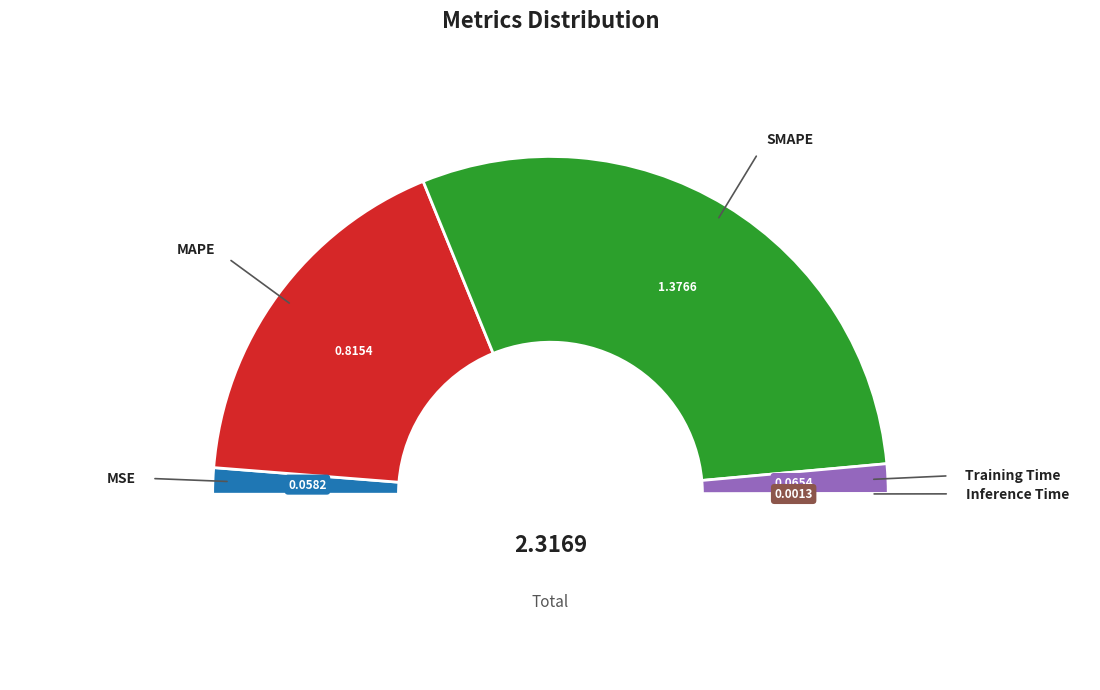

To the nearest percent, what is the difference between the largest and smallest slice percentages?

59%